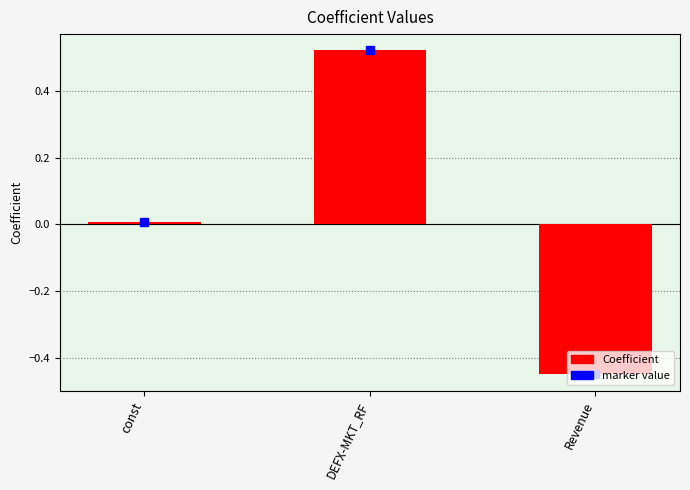

Rank the categories by value from lowest to highest.

Revenue, const, DEFX-MKT_RF